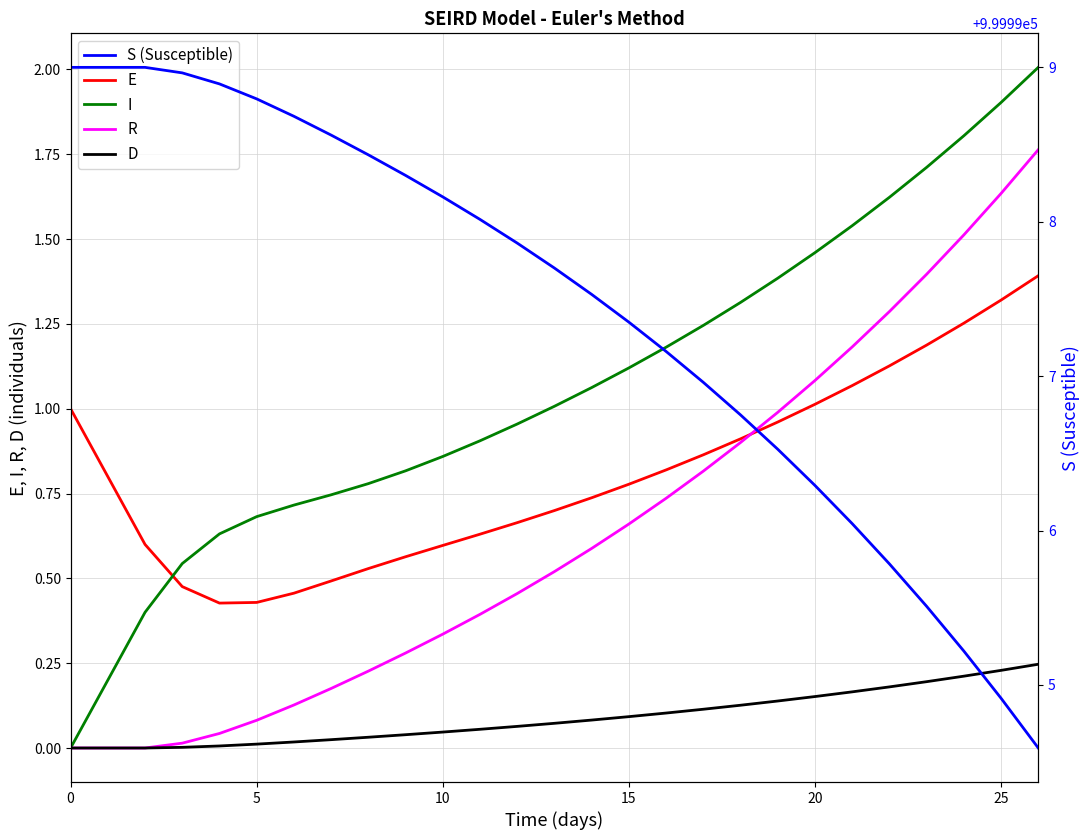

True or false: R has more than 2 points higher than both neighbors.

False